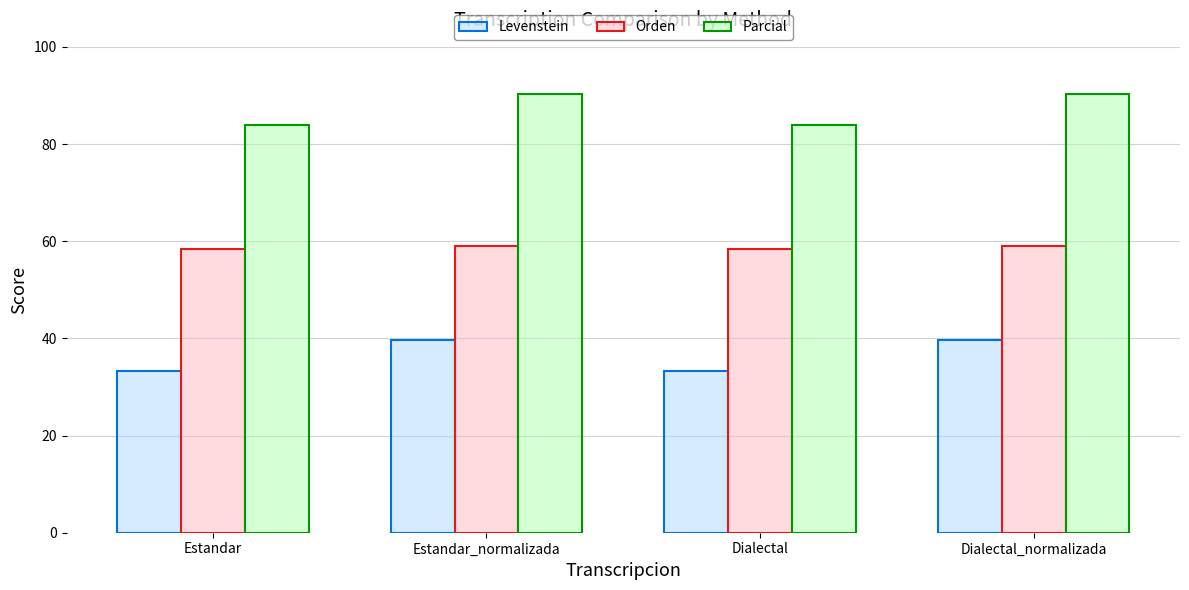

At how many categories does at least one series exceed 83?

4